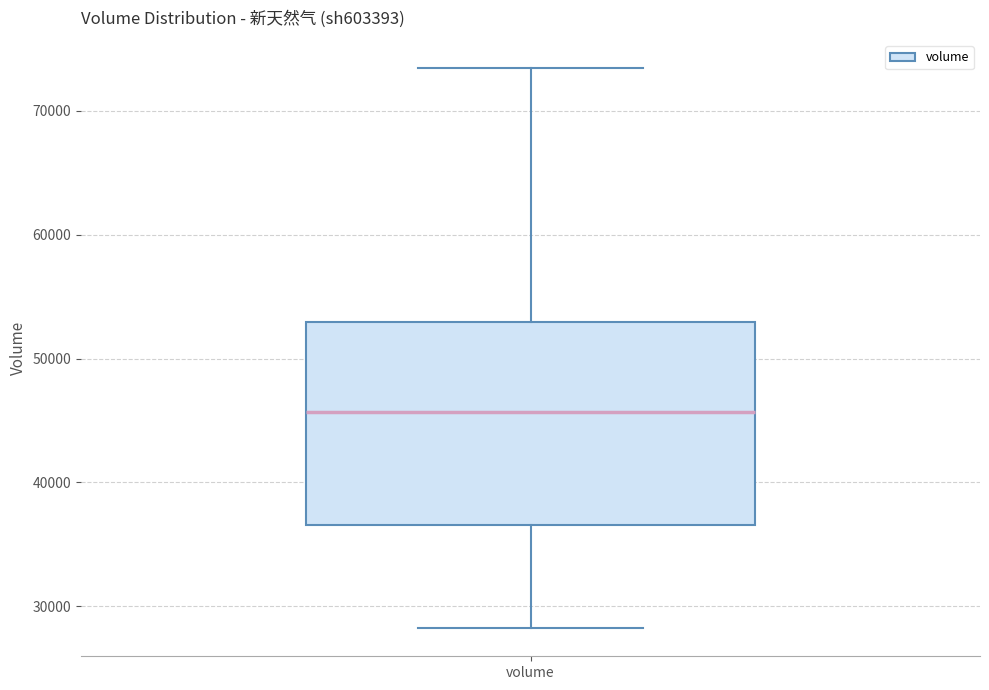

Where is the lower edge of the box for volume on the y-axis? The values are not printed on the chart, so give them approximately, as read against the axis.

37000